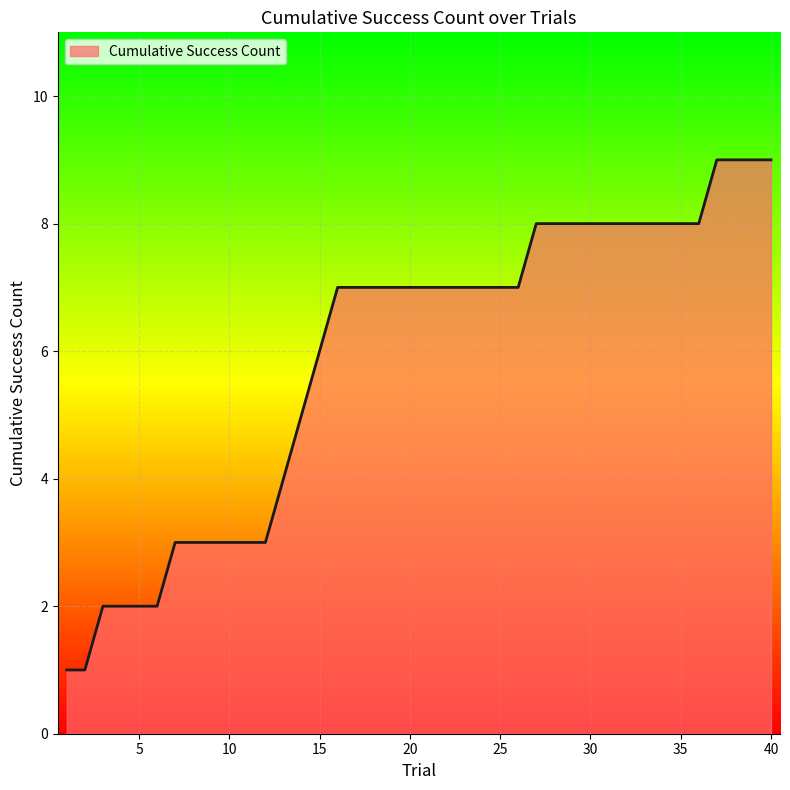

What is the greatest value displayed?

9